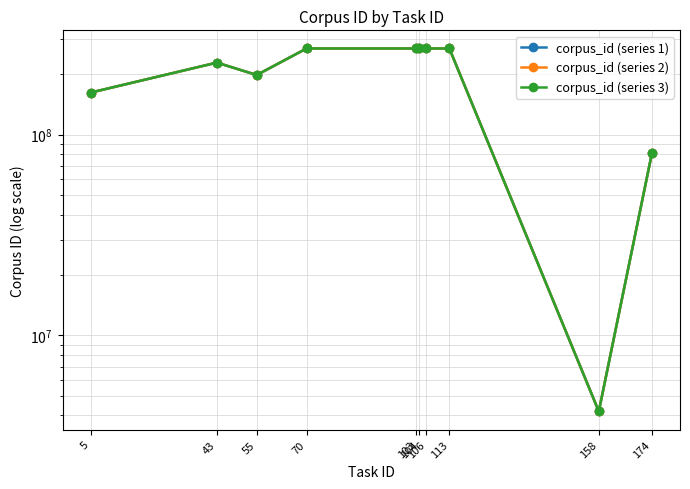

Which series has the largest total across all categories?

corpus_id (series 1)